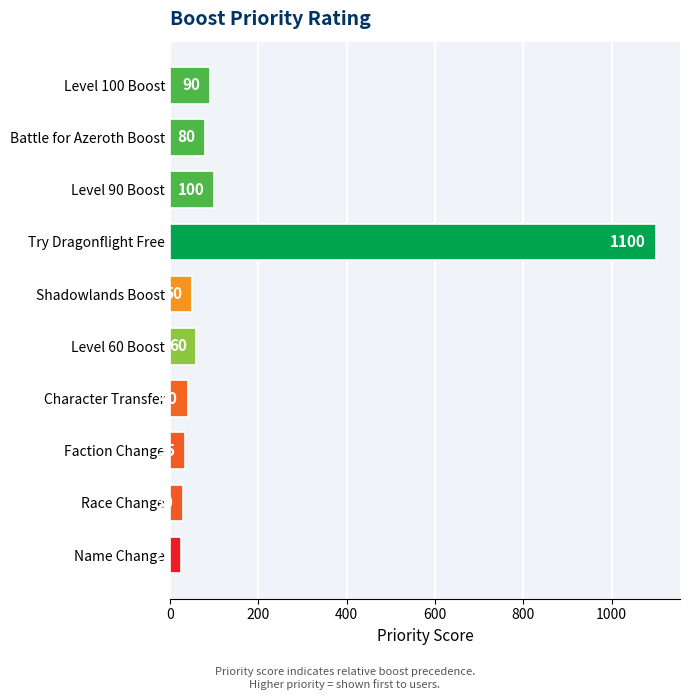

What is the average value?

161